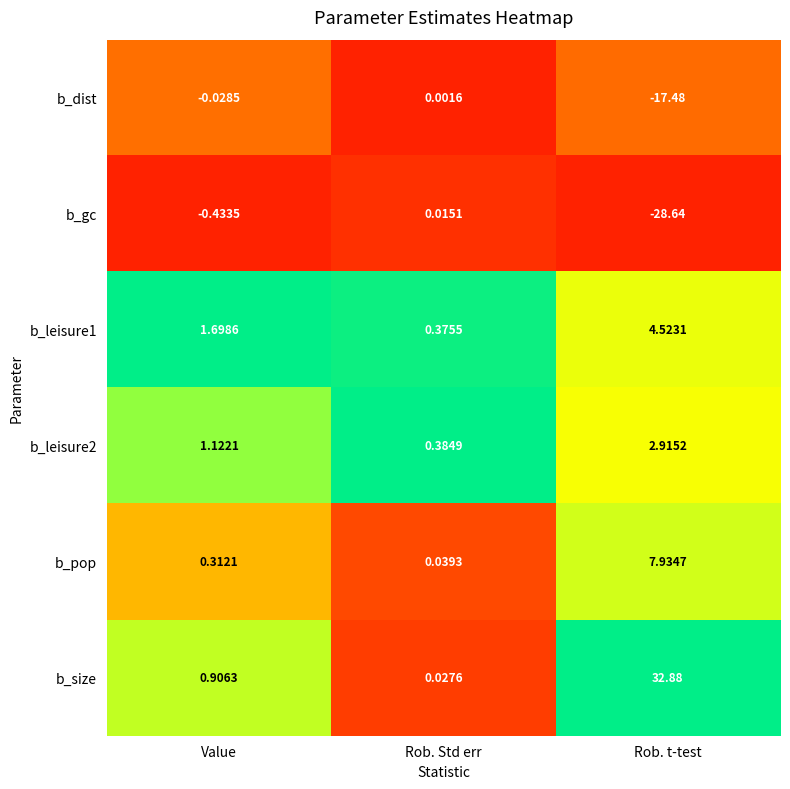

Rank the categories by b_gc value from lowest to highest.

Rob. t-test, Value, Rob. Std err